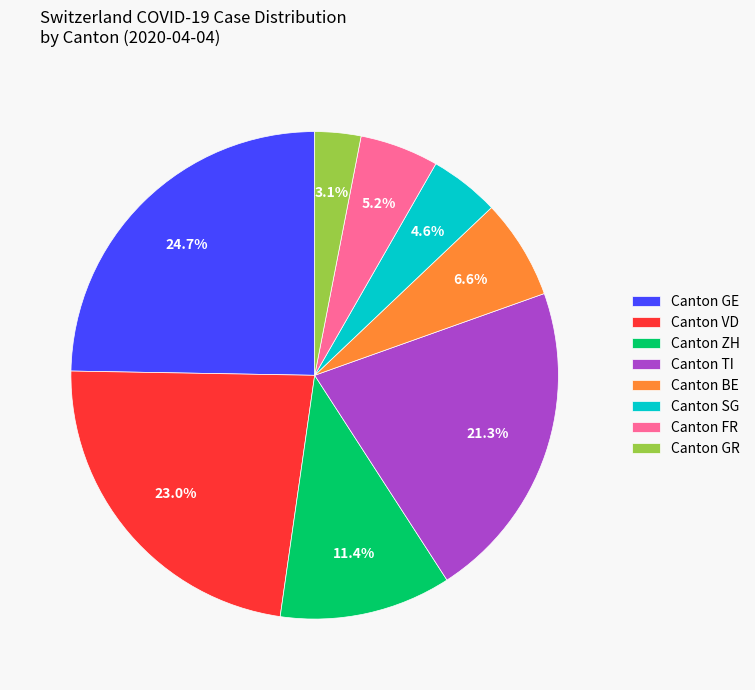

Is there any slice that represents more than half of the pie?

No